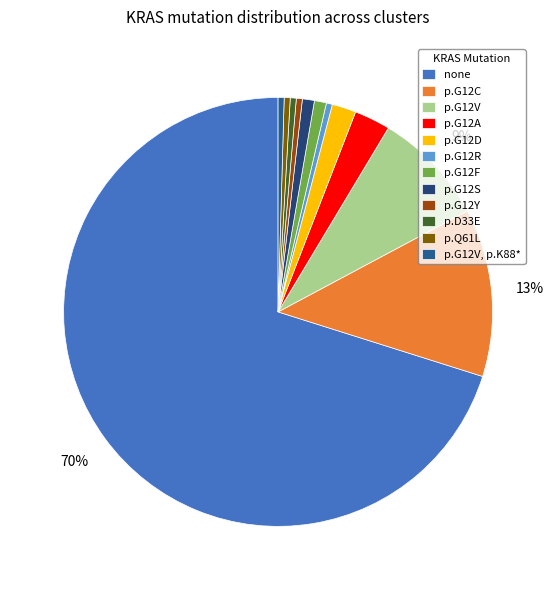

Which slice represents more than half of the pie?

none